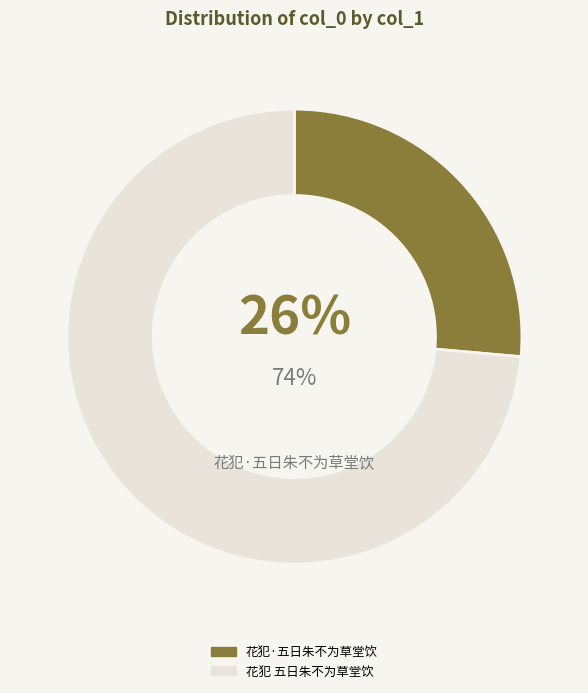

Is there any slice that represents more than half of the pie?

Yes